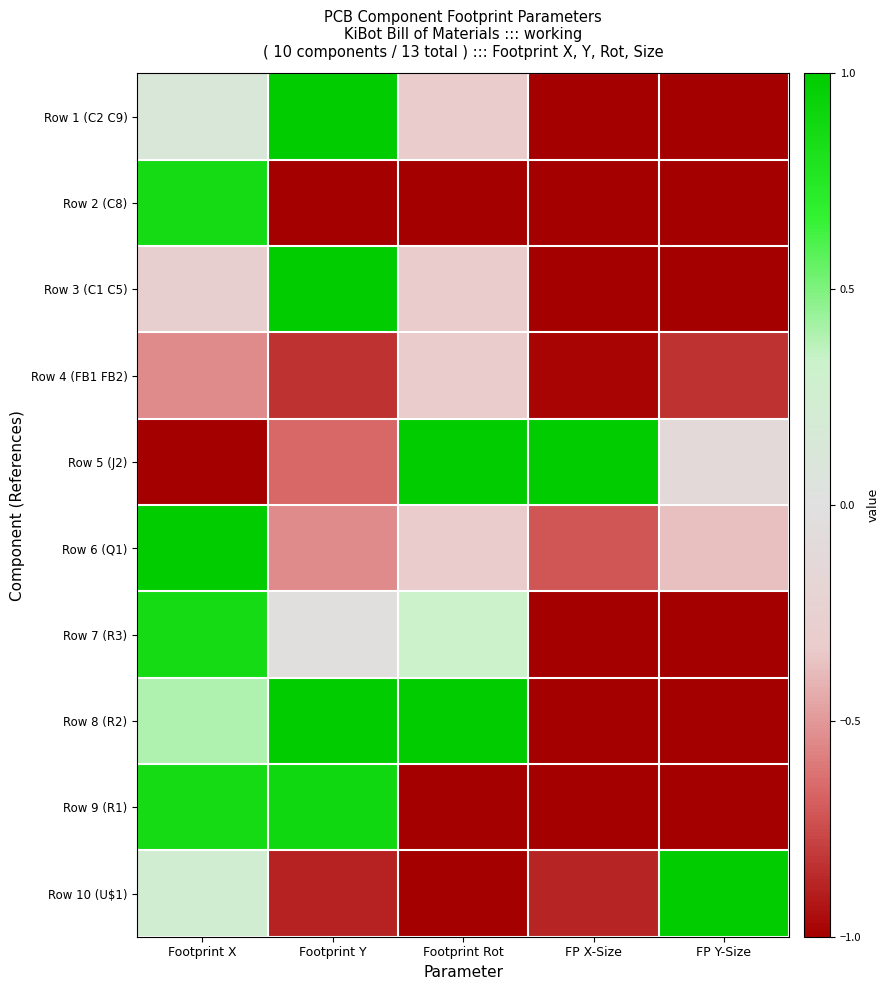

Rank the series at FP Y-Size from lowest to highest value.

Row 1 (C2 C9), Row 2 (C8), Row 3 (C1 C5), Row 7 (R3), Row 8 (R2), Row 9 (R1), Row 4 (FB1 FB2), Row 6 (Q1), Row 5 (J2), Row 10 (U$1)